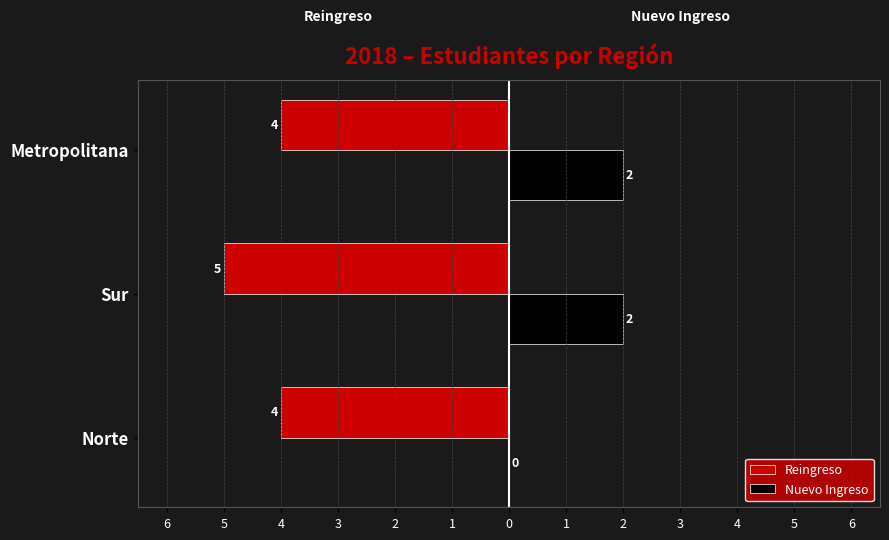

What are all the series names shown in the legend?

Reingreso, Nuevo Ingreso